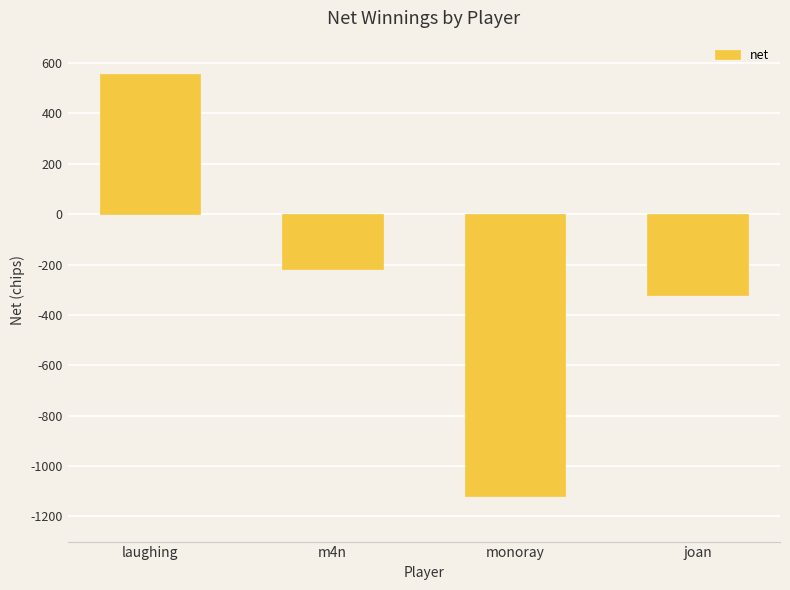

Which has a higher value, monoray or joan?

joan